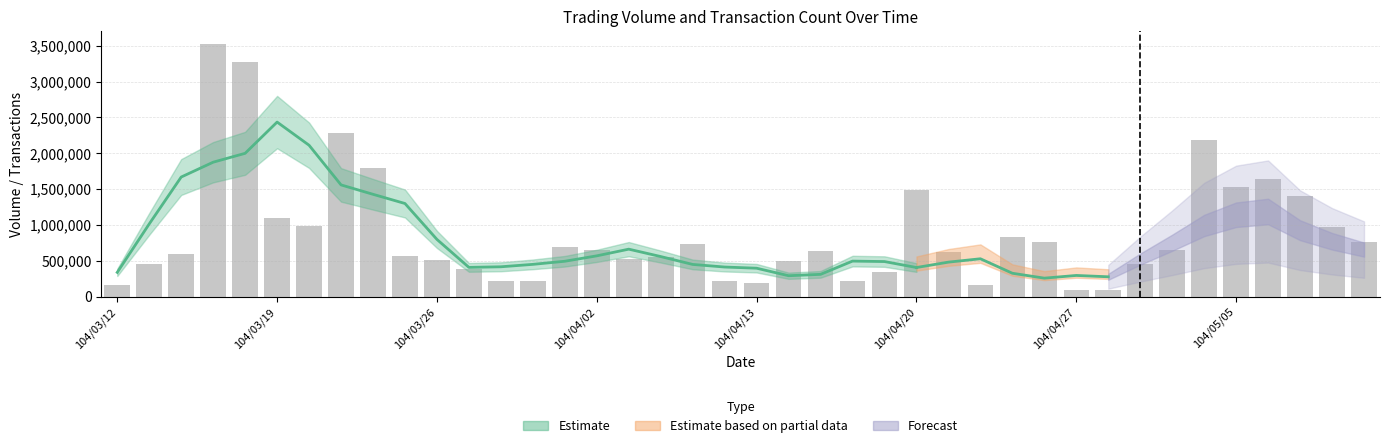

What is the average value?

873450